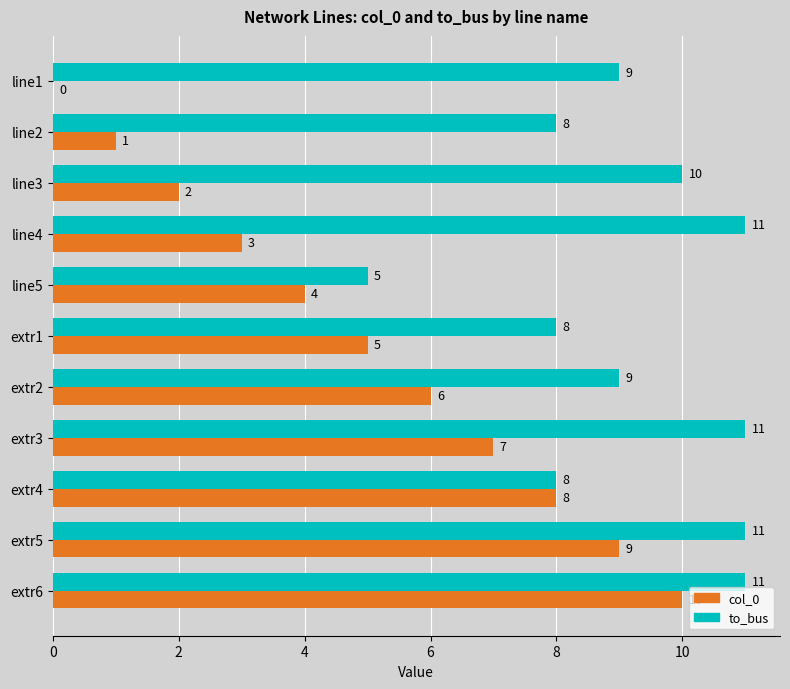

Which series changed the most between extr1 and extr5?

col_0